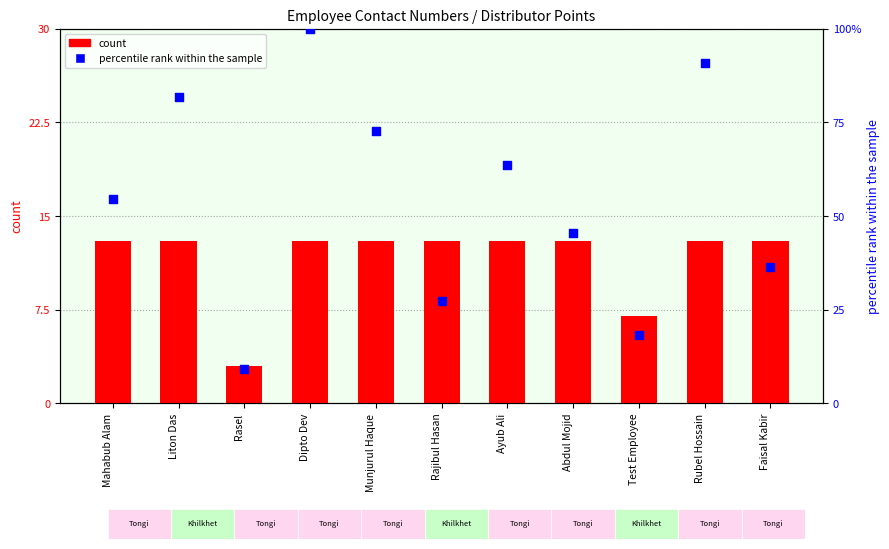

Is the value of count at Munjurul Haque greater than the value of percentile rank within the sample at Faisal Kabir?

No